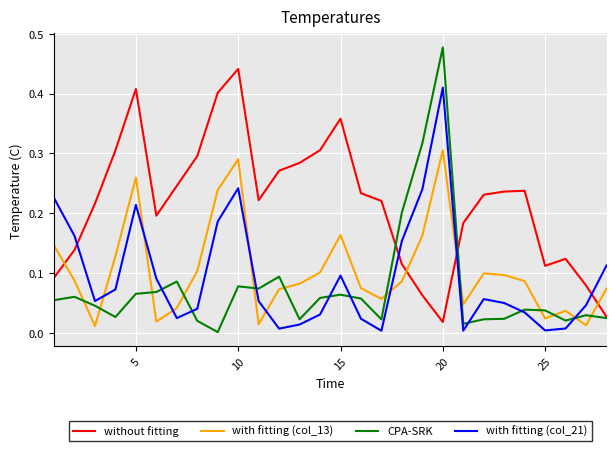

How many times do with fitting (col_13) and without fitting cross each other?

4